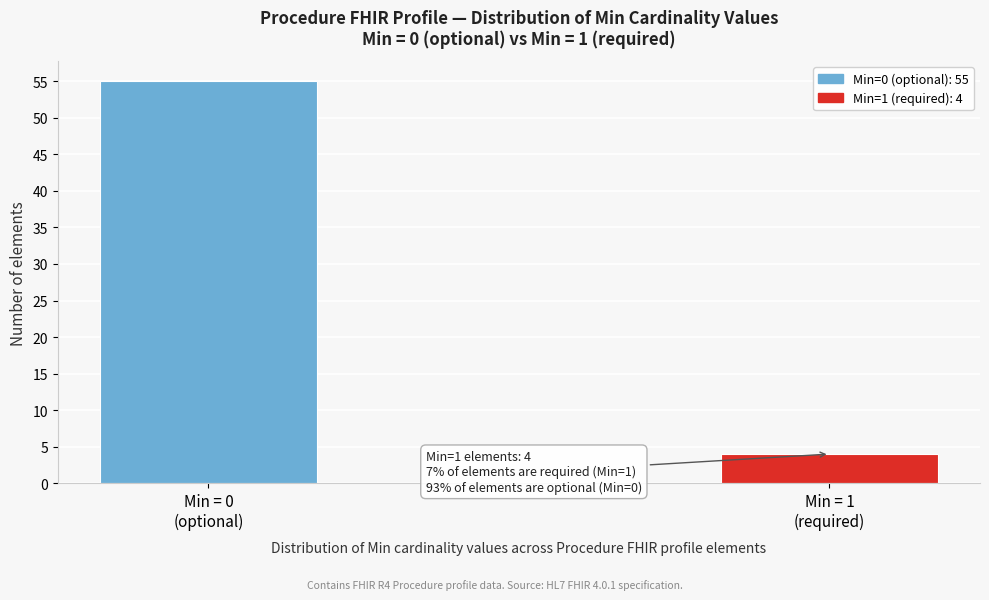

Reading left to right, list all the values displayed in this chart.

55	4